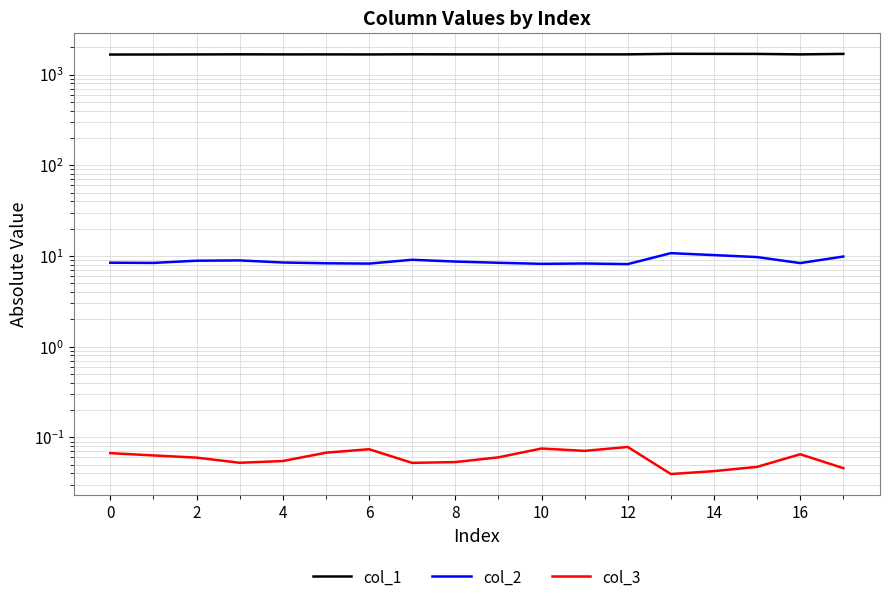

What is the difference between the highest and lowest values at 4?

1673.4